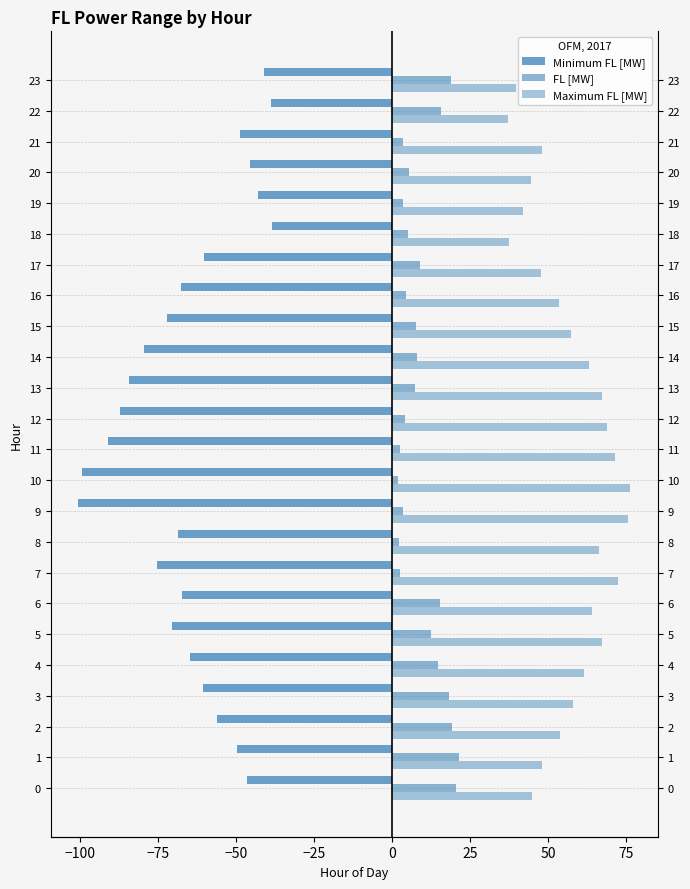

Does the chart contain stacked bars?

No